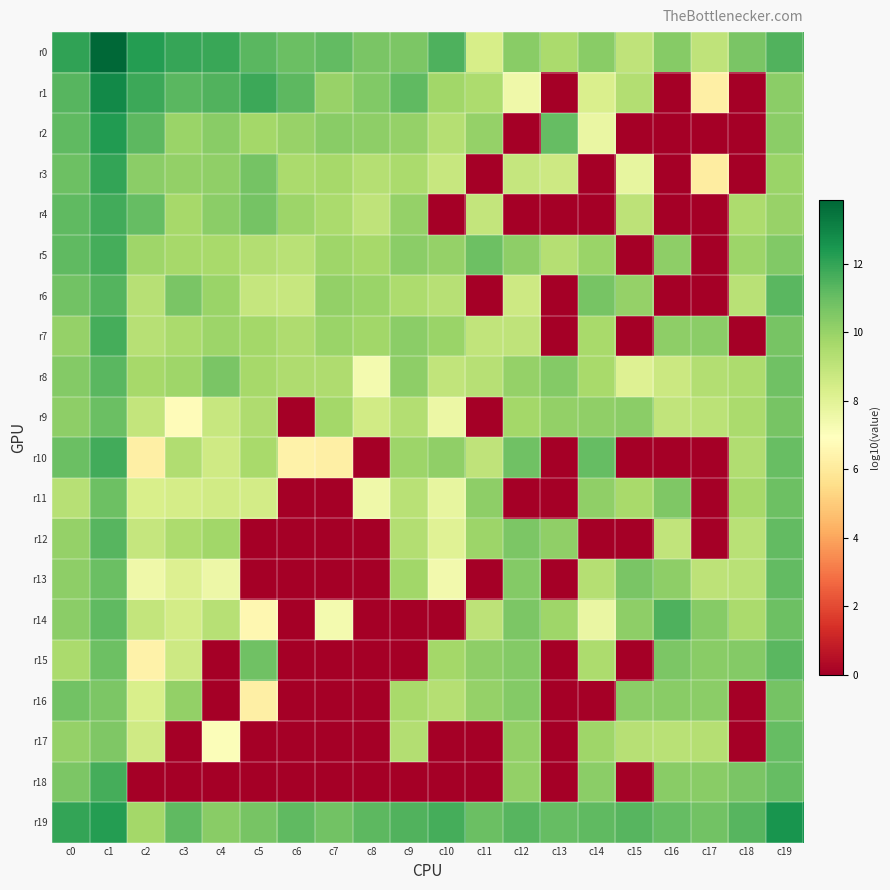

Reading left to right, list all the values displayed in this chart.

r0: c0=12.1	c1=13.9	c2=12.3	c3=11.9	c4=11.9	c5=11.3	c6=11.0	c7=11.1	c8=10.7	c9=10.6	c10=11.5	c11=8.4	c12=10.3	c13=9.6	c14=10.3	c15=9.0	c16=10.4	c17=9.0	c18=10.7	c19=11.4
r1: c0=11.3	c1=12.9	c2=11.8	c3=11.3	c4=11.4	c5=11.8	c6=11.2	c7=10.0	c8=10.5	c9=11.2	c10=9.8	c11=9.5	c12=7.5	c13=0.0	c14=8.3	c15=9.4	c16=0.0	c17=6.3	c18=0.0	c19=10.3
r2: c0=11.2	c1=12.3	c2=11.2	c3=9.9	c4=10.3	c5=9.7	c6=10.0	c7=10.3	c8=10.2	c9=10.1	c10=9.3	c11=10.1	c12=0.0	c13=11.1	c14=7.7	c15=0.0	c16=0.0	c17=0.0	c18=0.0	c19=10.2
r3: c0=10.9	c1=12.0	c2=10.3	c3=10.1	c4=10.1	c5=10.8	c6=9.5	c7=9.7	c8=9.3	c9=9.5	c10=8.8	c11=0.0	c12=8.9	c13=8.6	c14=0.0	c15=7.8	c16=0.0	c17=6.1	c18=0.0	c19=9.9
r4: c0=11.2	c1=11.7	c2=11.1	c3=9.7	c4=10.3	c5=10.7	c6=9.9	c7=9.5	c8=9.0	c9=10.0	c10=0.0	c11=8.9	c12=0.0	c13=0.0	c14=0.0	c15=9.0	c16=0.0	c17=0.0	c18=9.5	c19=10.0
r5: c0=11.2	c1=11.7	c2=9.8	c3=9.7	c4=9.6	c5=9.3	c6=9.2	c7=9.8	c8=9.7	c9=10.2	c10=10.0	c11=10.9	c12=10.2	c13=9.3	c14=9.9	c15=0.0	c16=10.2	c17=0.0	c18=9.9	c19=10.4
r6: c0=10.8	c1=11.4	c2=9.2	c3=10.6	c4=9.9	c5=8.9	c6=8.8	c7=10.1	c8=9.9	c9=9.5	c10=9.2	c11=0.0	c12=8.6	c13=0.0	c14=10.7	c15=10.1	c16=0.0	c17=0.0	c18=9.2	c19=11.3
r7: c0=10.0	c1=11.7	c2=9.3	c3=9.5	c4=9.9	c5=9.7	c6=9.4	c7=9.9	c8=9.8	c9=10.3	c10=10.0	c11=8.9	c12=9.0	c13=0.0	c14=9.6	c15=0.0	c16=10.2	c17=10.2	c18=0.0	c19=10.7
r8: c0=10.4	c1=11.3	c2=9.7	c3=9.8	c4=10.6	c5=9.7	c6=9.5	c7=9.5	c8=7.4	c9=10.2	c10=9.0	c11=9.2	c12=10.0	c13=10.4	c14=9.6	c15=8.1	c16=8.7	c17=9.3	c18=9.5	c19=10.8
r9: c0=10.2	c1=11.0	c2=8.9	c3=6.8	c4=8.8	c5=9.4	c6=0.0	c7=9.7	c8=8.5	c9=9.3	c10=7.6	c11=0.0	c12=9.7	c13=10.1	c14=10.2	c15=10.2	c16=9.0	c17=9.1	c18=9.5	c19=10.7
r10: c0=10.9	c1=11.7	c2=6.3	c3=9.4	c4=8.6	c5=9.6	c6=6.4	c7=6.3	c8=0.0	c9=9.9	c10=10.2	c11=9.0	c12=10.8	c13=0.0	c14=11.1	c15=0.0	c16=0.0	c17=0.0	c18=9.4	c19=11.0
r11: c0=9.2	c1=10.9	c2=8.3	c3=8.4	c4=8.5	c5=8.5	c6=0.0	c7=0.0	c8=7.5	c9=9.2	c10=7.8	c11=10.2	c12=0.0	c13=0.0	c14=10.2	c15=9.6	c16=10.5	c17=0.0	c18=9.6	c19=10.9
r12: c0=10.0	c1=11.3	c2=8.9	c3=9.5	c4=9.8	c5=0.0	c6=0.0	c7=0.0	c8=0.0	c9=9.3	c10=8.0	c11=9.9	c12=10.6	c13=10.2	c14=0.0	c15=0.0	c16=9.0	c17=0.0	c18=9.2	c19=11.1
r13: c0=10.2	c1=11.0	c2=7.5	c3=8.2	c4=7.6	c5=0.0	c6=0.0	c7=0.0	c8=0.0	c9=9.8	c10=7.4	c11=0.0	c12=10.4	c13=0.0	c14=9.3	c15=10.6	c16=10.2	c17=9.1	c18=9.2	c19=11.1
r14: c0=10.3	c1=11.2	c2=8.9	c3=8.5	c4=9.2	c5=6.6	c6=0.0	c7=7.3	c8=0.0	c9=0.0	c10=0.0	c11=9.0	c12=10.6	c13=9.8	c14=7.7	c15=10.2	c16=11.5	c17=10.3	c18=9.6	c19=10.9
r15: c0=9.5	c1=10.9	c2=6.4	c3=8.6	c4=0.0	c5=10.8	c6=0.0	c7=0.0	c8=0.0	c9=0.0	c10=9.7	c11=10.2	c12=10.4	c13=0.0	c14=9.5	c15=0.0	c16=10.6	c17=10.3	c18=10.4	c19=11.3
r16: c0=10.8	c1=10.6	c2=8.3	c3=10.1	c4=0.0	c5=6.2	c6=0.0	c7=0.0	c8=0.0	c9=9.6	c10=9.3	c11=10.0	c12=10.4	c13=0.0	c14=0.0	c15=10.2	c16=10.3	c17=10.2	c18=0.0	c19=10.8
r17: c0=10.0	c1=10.5	c2=8.6	c3=0.0	c4=7.1	c5=0.0	c6=0.0	c7=0.0	c8=0.0	c9=9.3	c10=0.0	c11=0.0	c12=10.1	c13=0.0	c14=9.8	c15=9.2	c16=9.2	c17=9.3	c18=0.0	c19=11.1
r18: c0=10.6	c1=11.7	c2=0.0	c3=0.0	c4=0.0	c5=0.0	c6=0.0	c7=0.0	c8=0.0	c9=0.0	c10=0.0	c11=0.0	c12=10.1	c13=0.0	c14=10.3	c15=0.0	c16=10.3	c17=10.3	c18=10.6	c19=11.1
r19: c0=12.0	c1=12.3	c2=9.7	c3=11.2	c4=10.3	c5=10.7	c6=11.2	c7=10.8	c8=11.2	c9=11.4	c10=11.7	c11=11.0	c12=11.3	c13=11.1	c14=11.2	c15=11.3	c16=11.1	c17=10.8	c18=11.3	c19=12.5